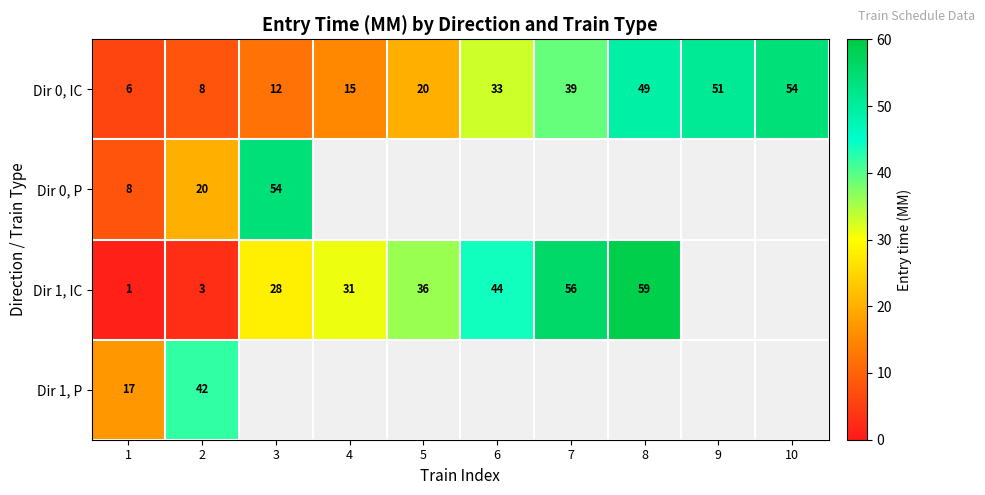

Between 3 and 5, which is larger?

5